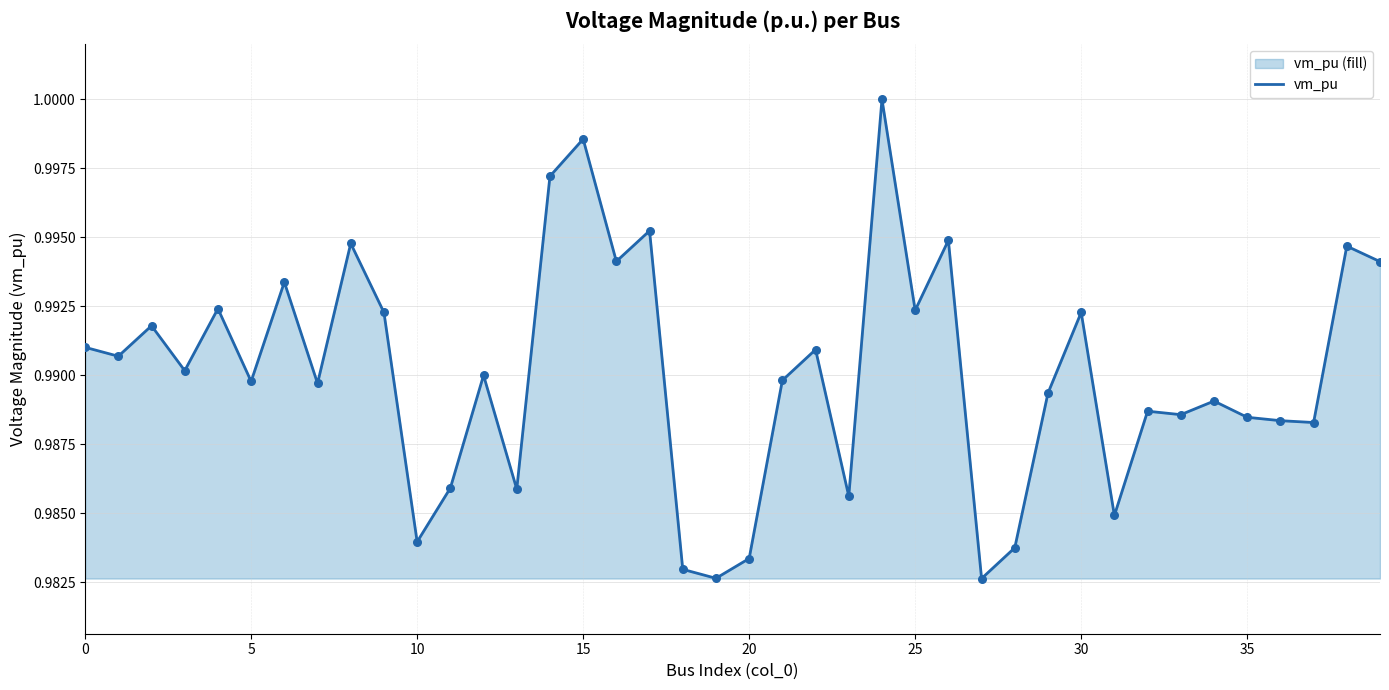

Is it true that the value at 20 is 1.5?

False